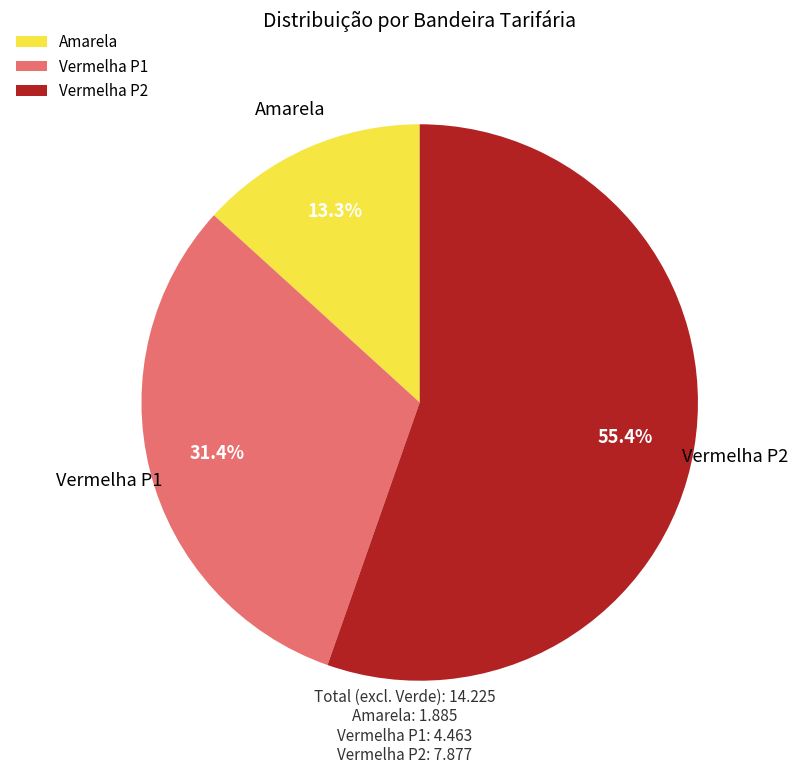

To the nearest percent, what is the difference between the largest and smallest slice percentages?

42%